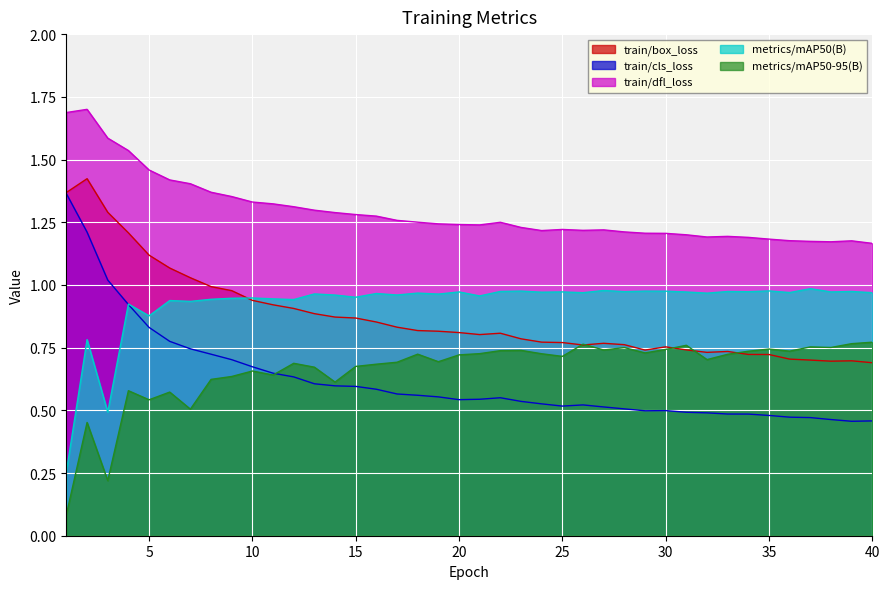

What value does the metrics/mAP50-95(B) series have at 38?

0.8